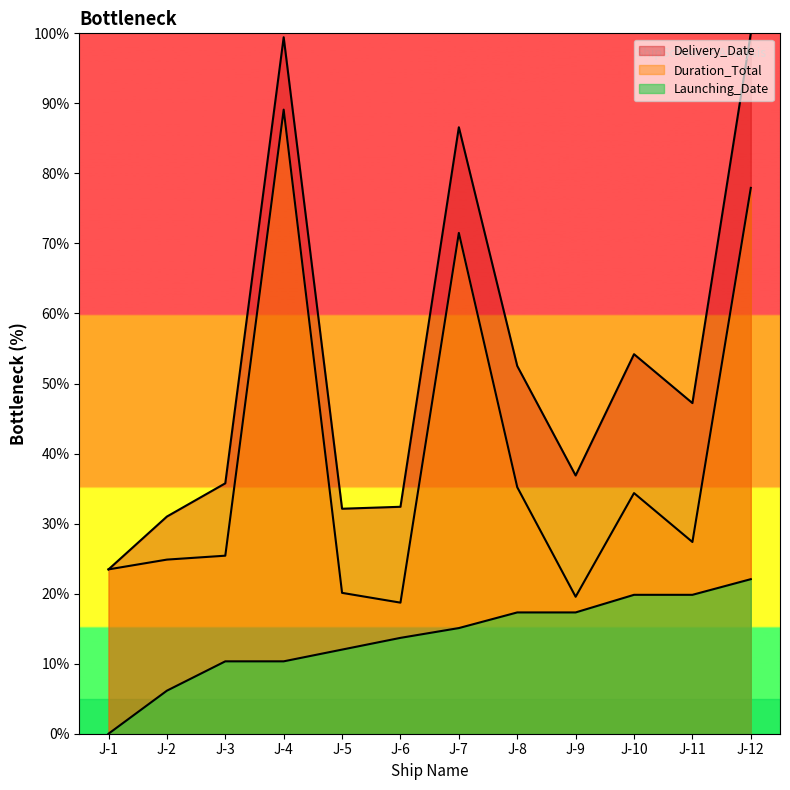

True or false: Delivery_Date has more than 0 points higher than both neighbors.

True